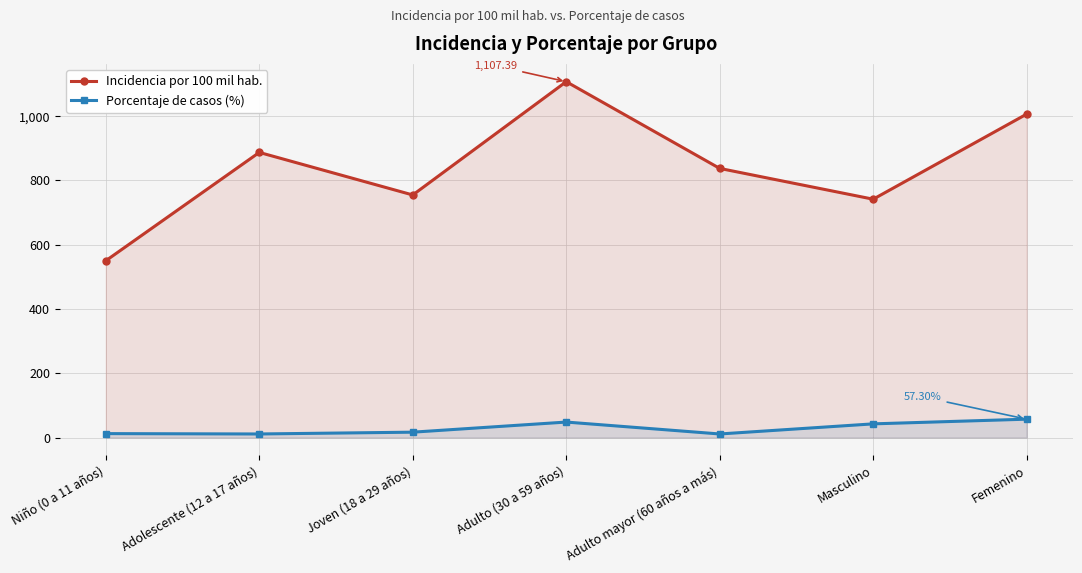

What is the difference between the Incidencia por 100 mil hab. values at Adulto (30 a 59 años) and Femenino?

100.9